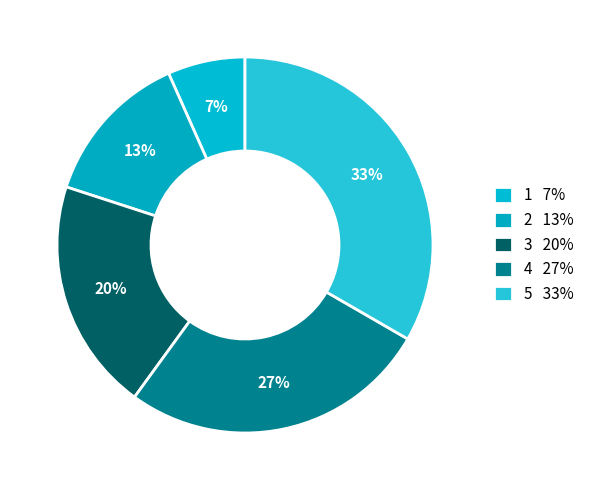

Count the number of slices in the pie.

5